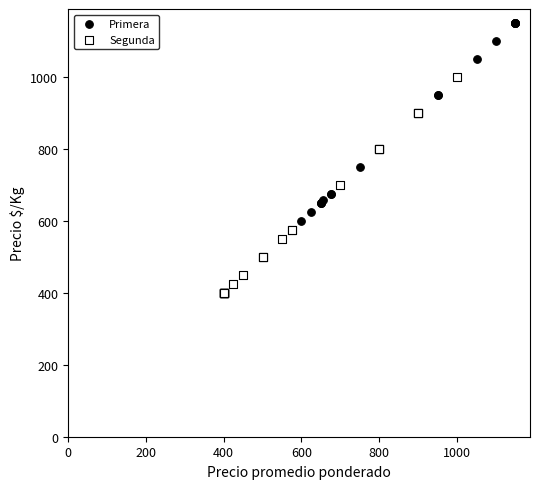

Which series contains the highest Y value?

Primera